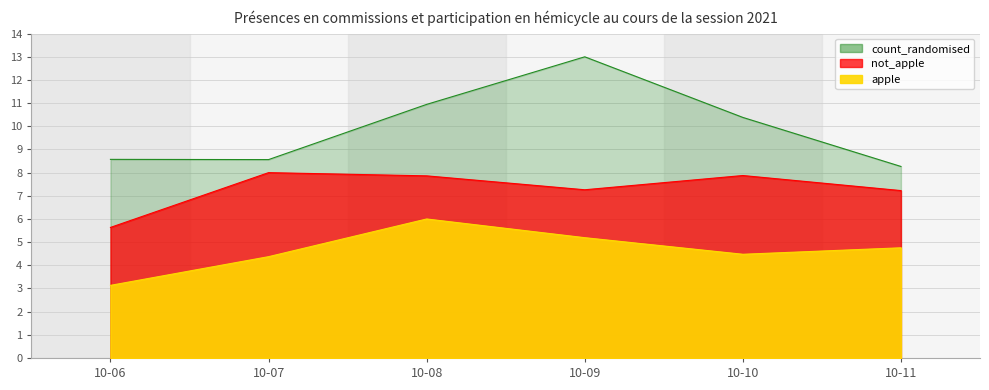

List the series in order of their peak value, highest first.

count_randomised, not_apple, apple